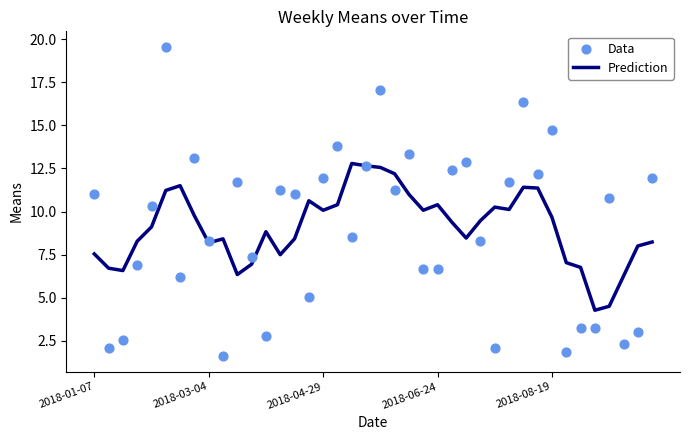

What are all the series names shown in the legend?

Prediction, Data